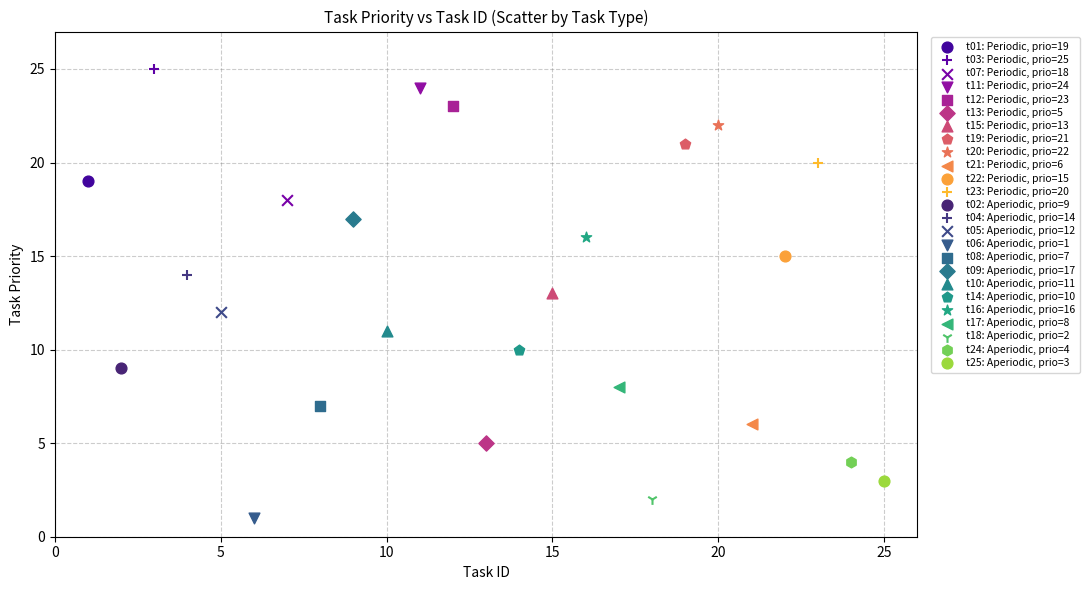

Which series reaches the maximum Y coordinate?

t03: Periodic, prio=25